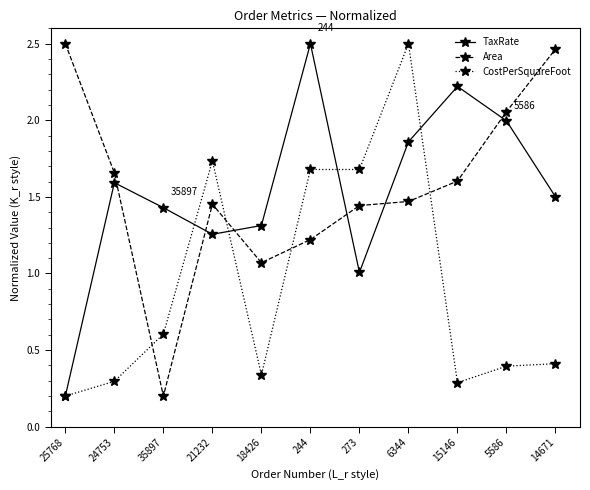

What are all the series names shown in the legend?

TaxRate, Area, CostPerSquareFoot